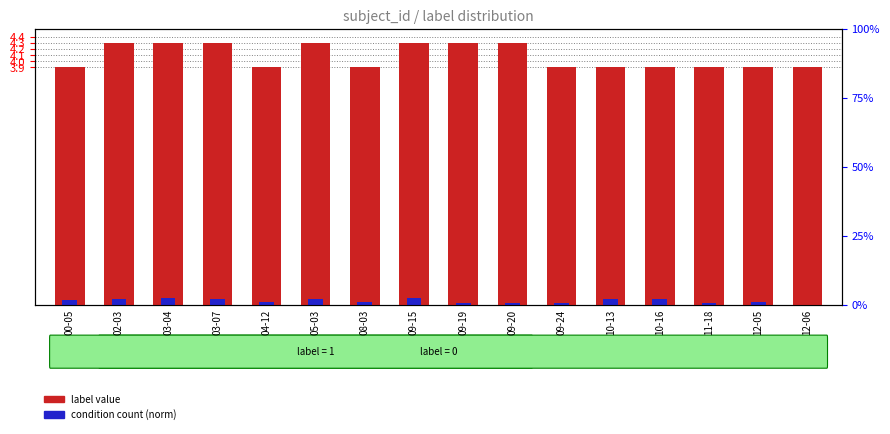

Reading left to right, what are all the values shown in this chart?

label value: 3.9	4.3	4.3	4.3	3.9	4.3	3.9	4.3	4.3	4.3	3.9	3.9	3.9	3.9	3.9	3.9
condition count (norm): 0.1	0.1	0.1	0.1	0.0	0.1	0.0	0.1	0.0	0.0	0.0	0.1	0.1	0.0	0.0	0.0